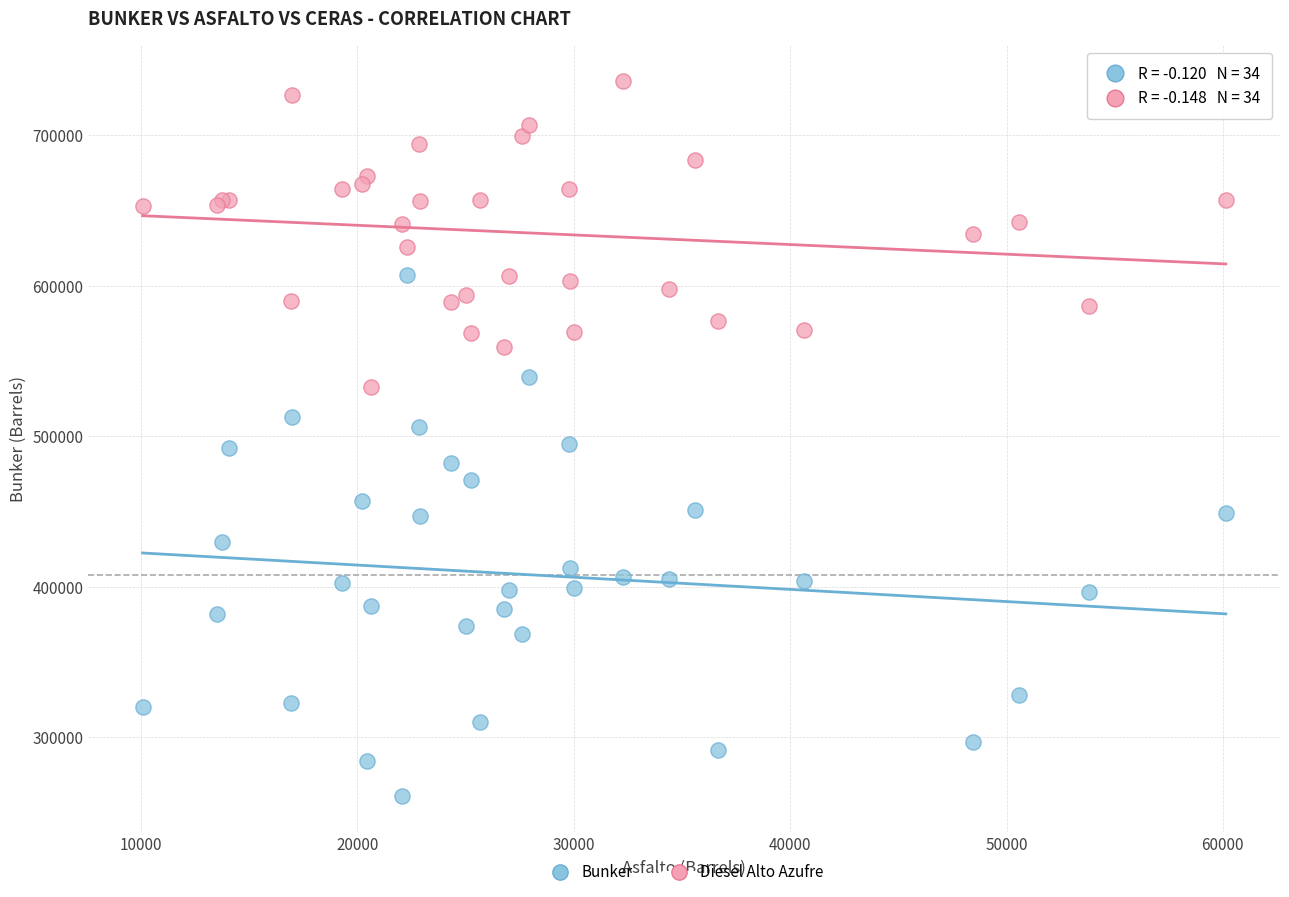

What are all the series names shown in the legend?

Bunker, Diesel Alto Azufre